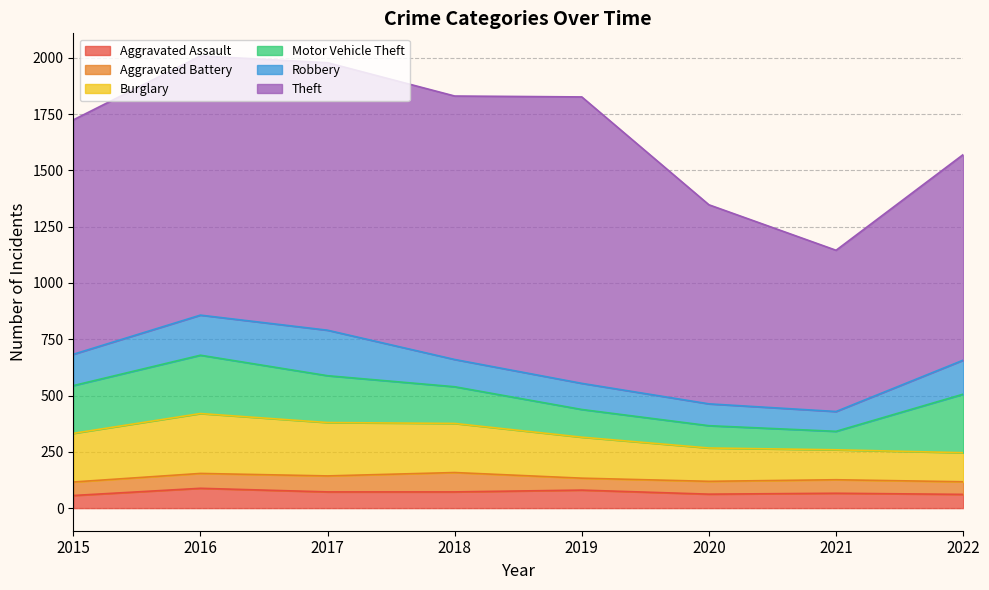

What is the highest value of the Motor Vehicle Theft series?

260